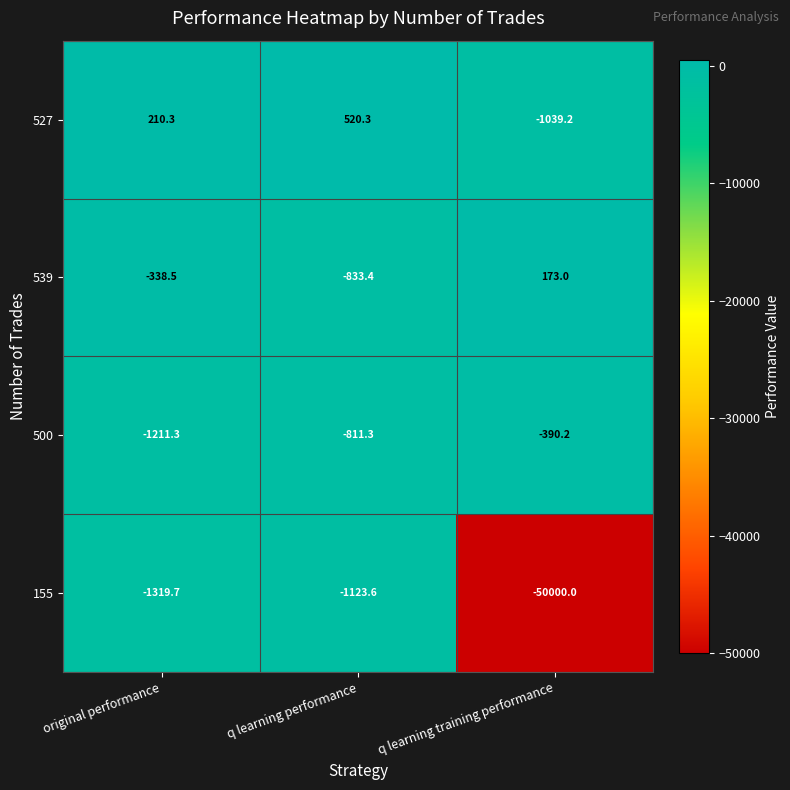

Where is 500 nearest to the value -800?

q learning performance